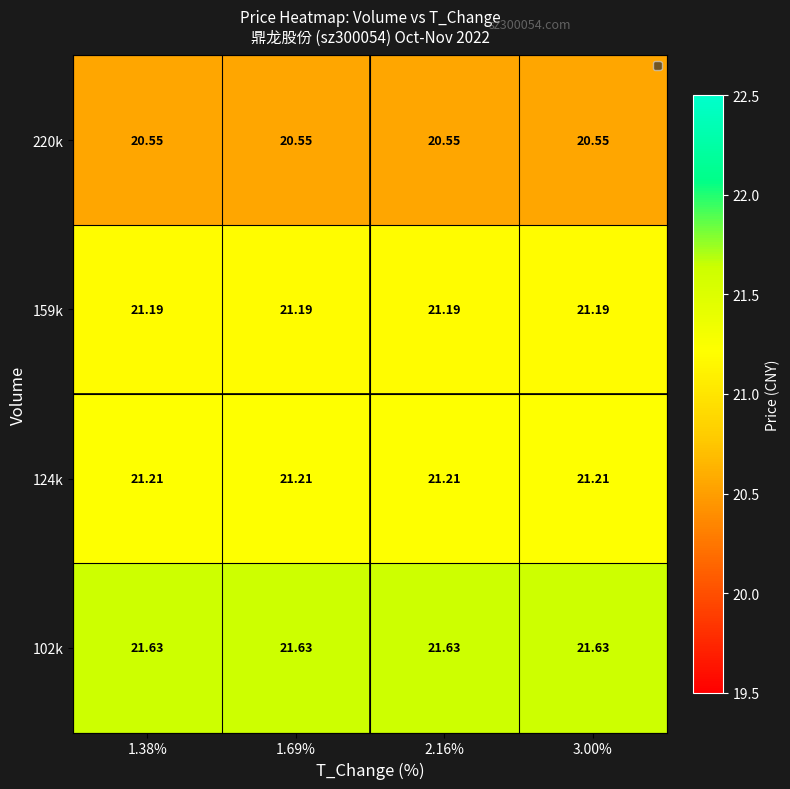

What is the difference between the highest and lowest values at 1.69%?

1.1